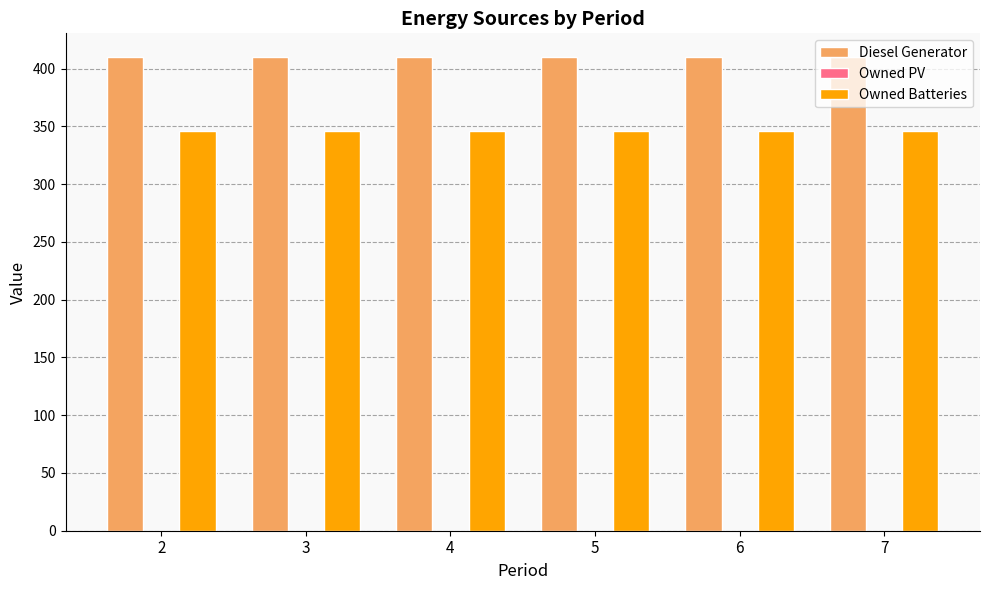

The Owned Batteries series shows 346 at 6. True or false?

True